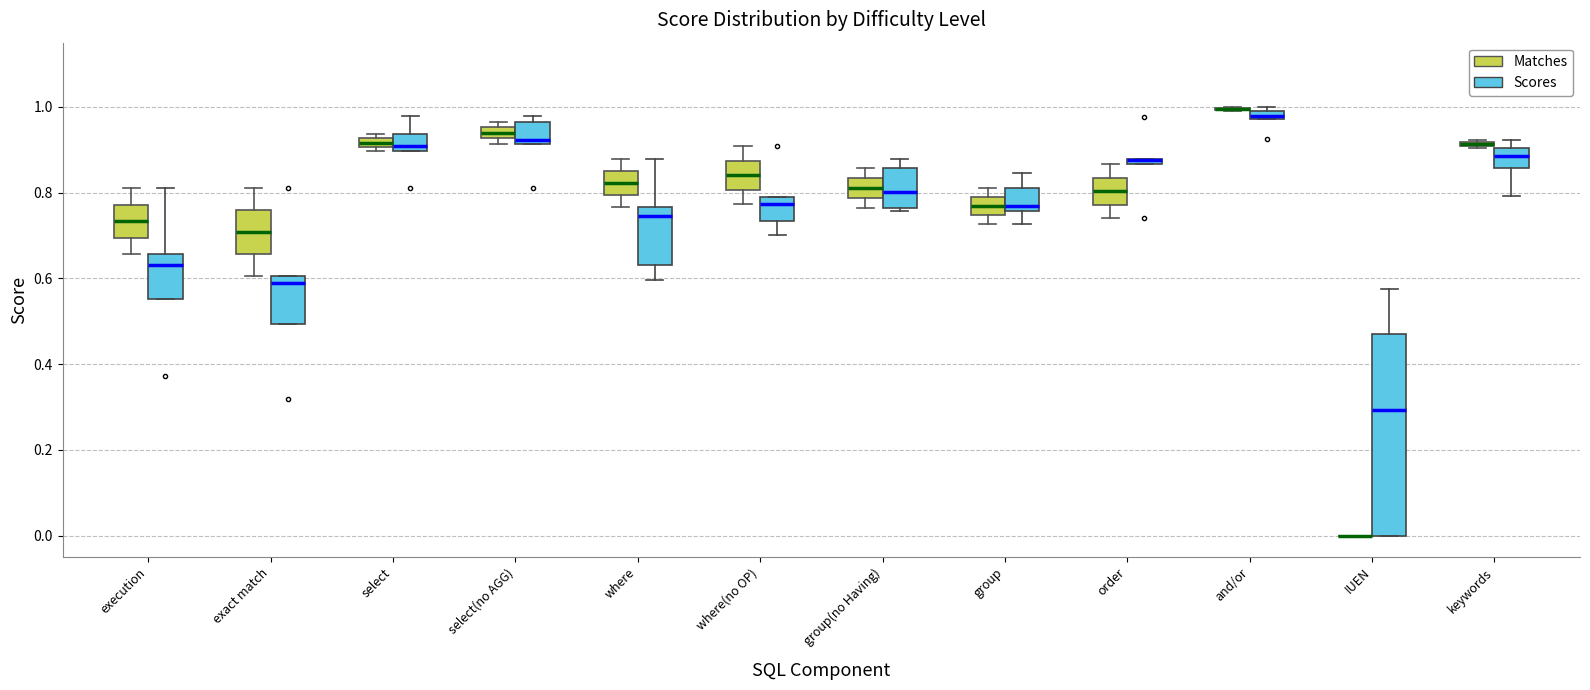

Where does the lower whisker of the box for where(no OP) (Matches) end on the y-axis? The values are not printed on the chart, so give them approximately, as read against the axis.

0.78